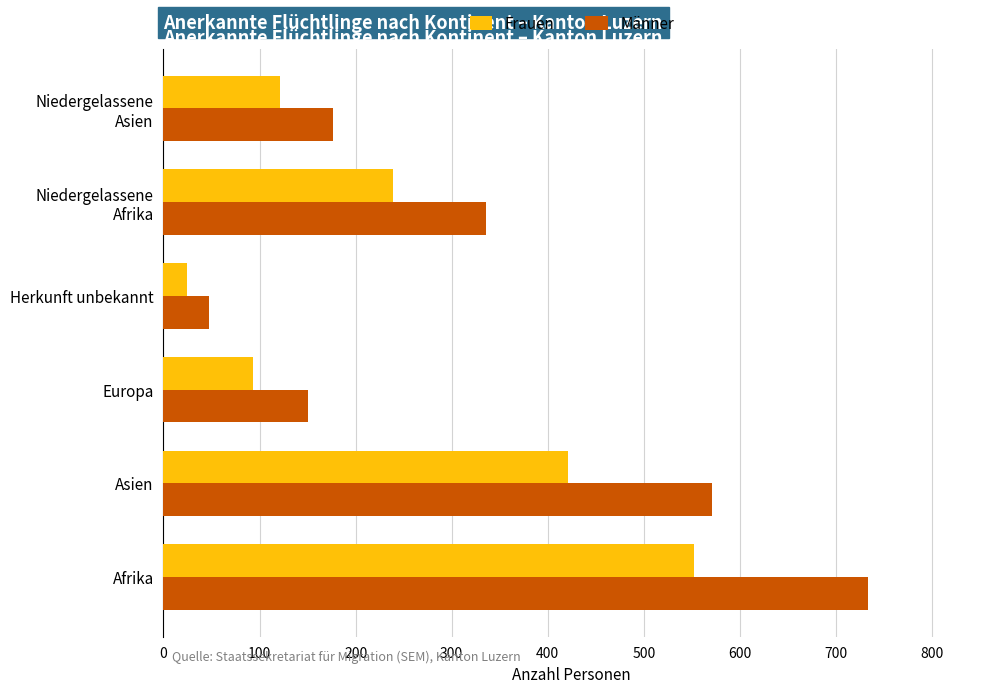

What is the average value of the Männer series?

336